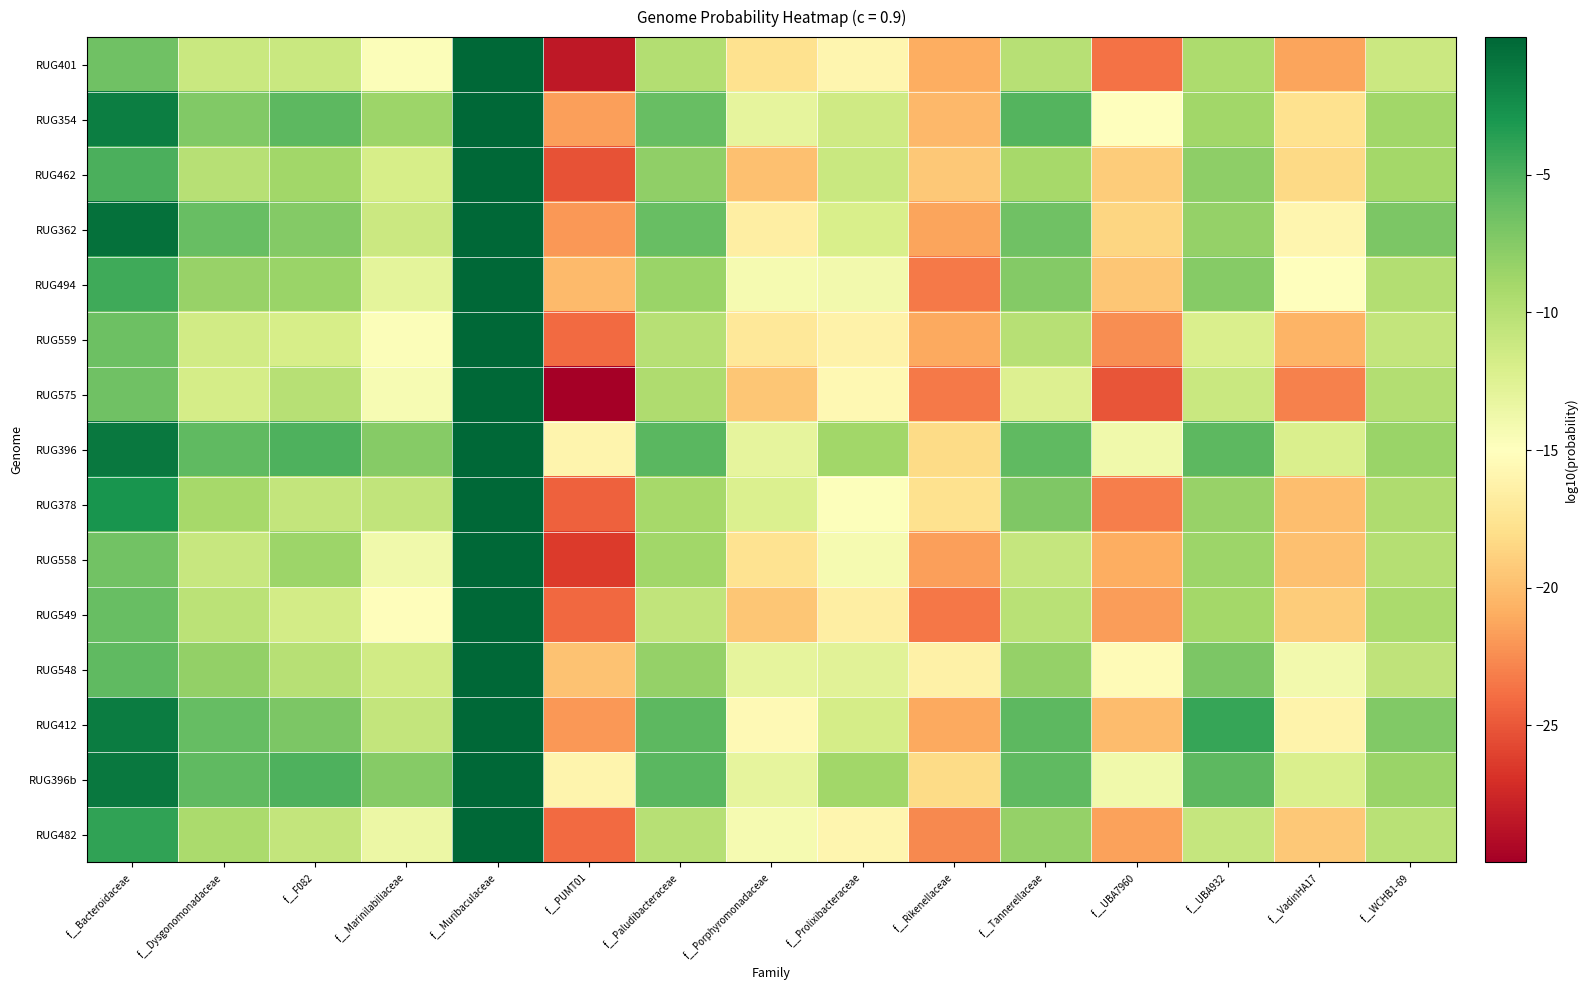

What is the difference between the highest and lowest values at f__Rikenellaceae?

7.1